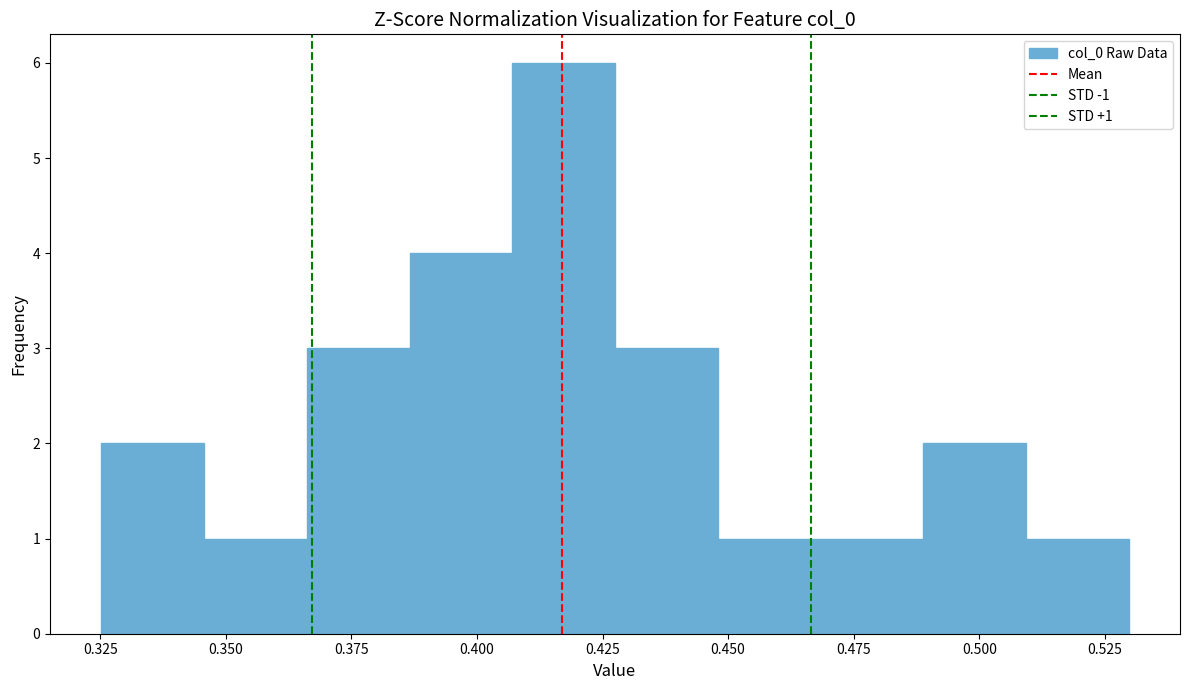

Over which range of the x-axis is the bar tallest?

0.405 to 0.425